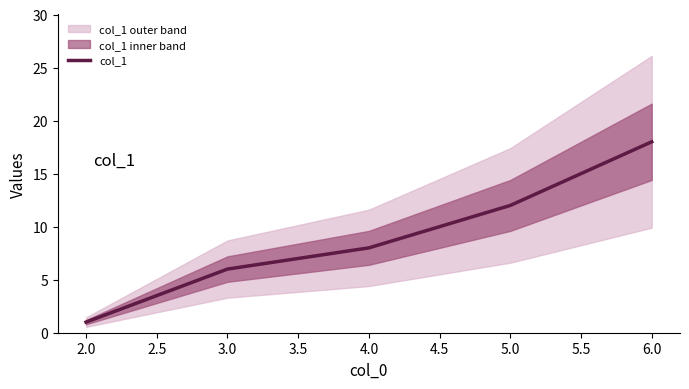

The value of col_1 at 4.0 is 2. True or false?

False